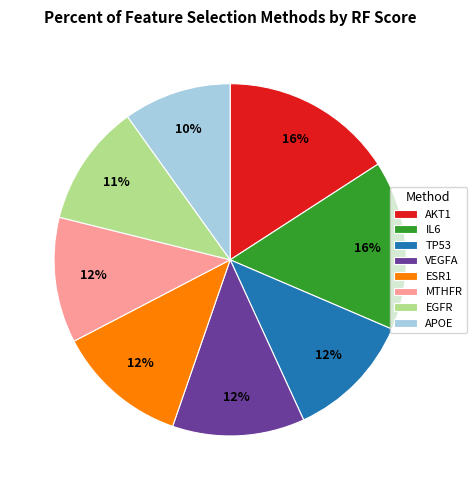

How much of the chart is everything except TP53?

88.3%